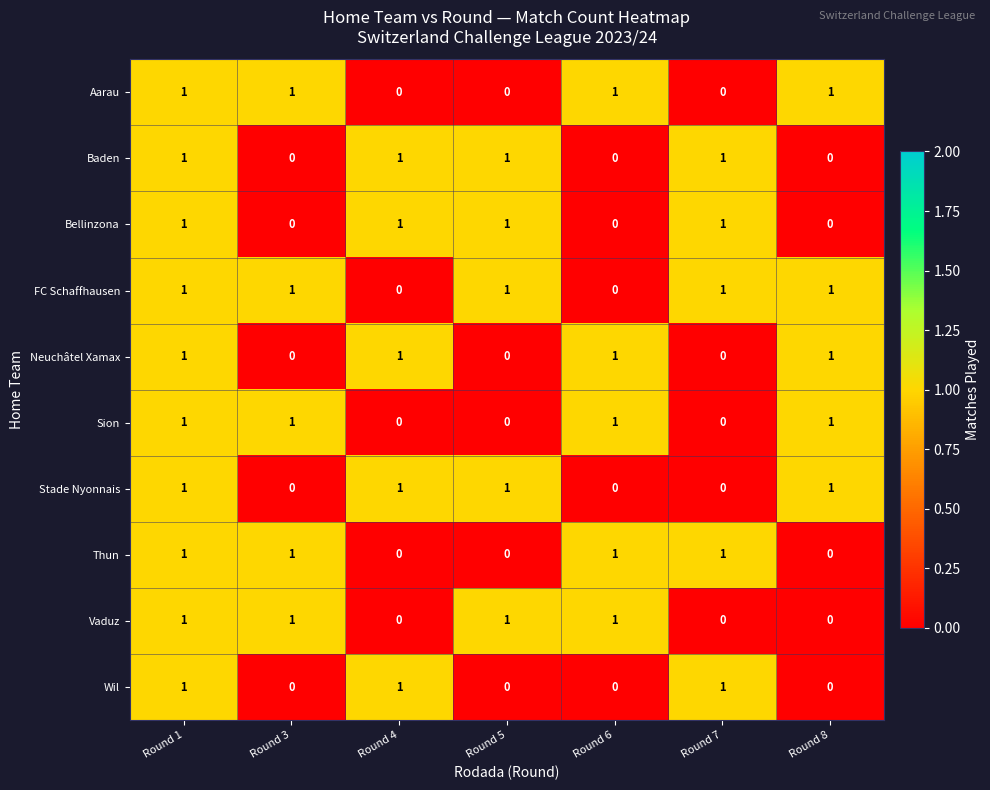

How many values in the FC Schaffhausen series are below 1?

2